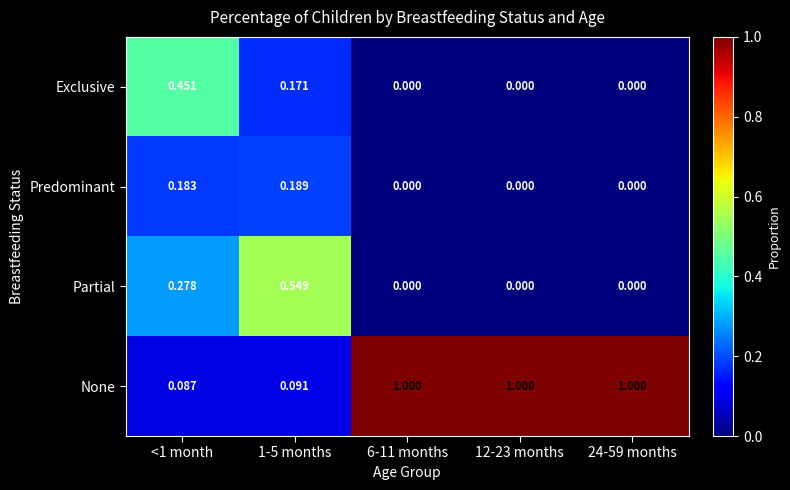

Which series has the largest range (max minus min)?

None